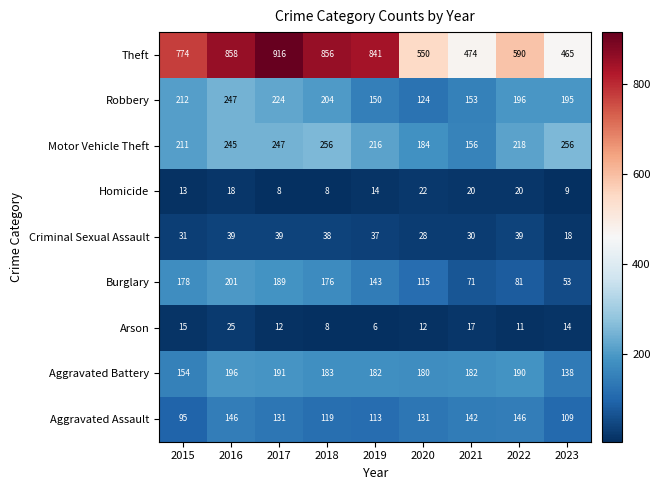

The value of Aggravated Battery at 2016 is 196. True or false?

True